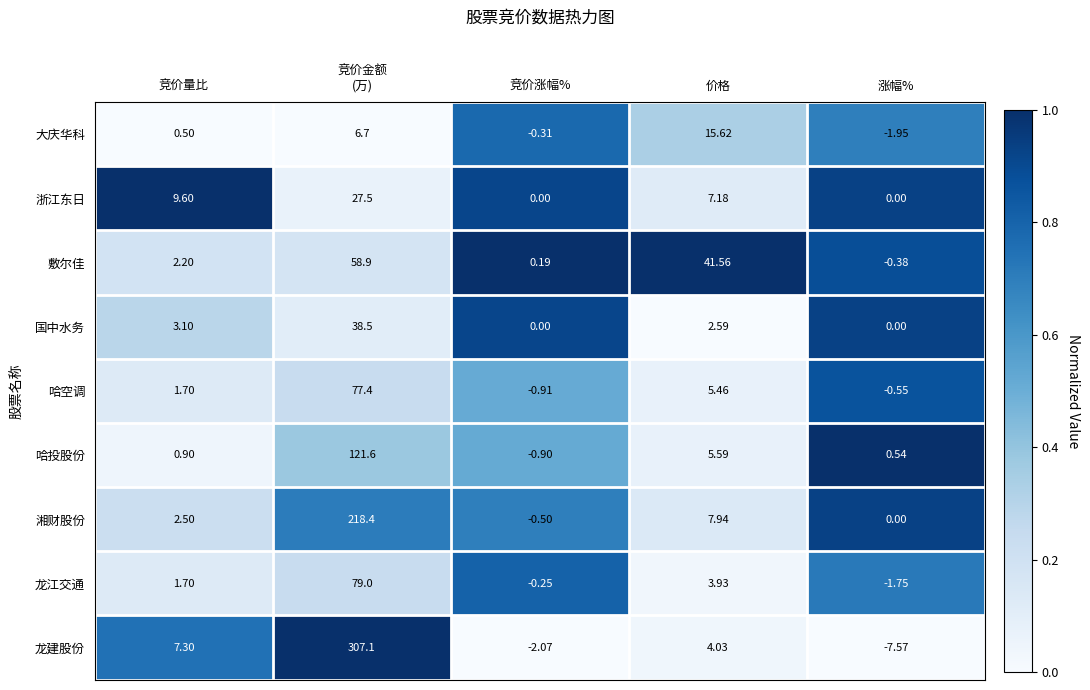

At which label does 国中水务 first exceed 2?

竞价量比